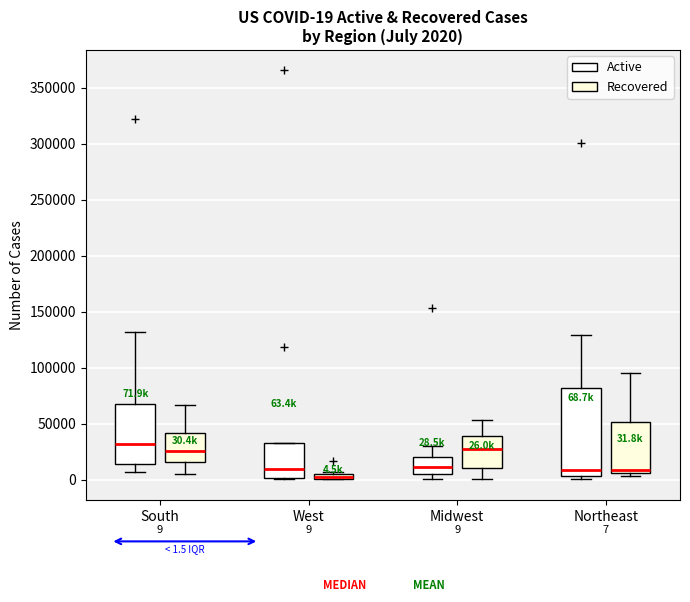

Comparing the boxes themselves (not the whiskers), which one is the tallest?

Northeast (Active)